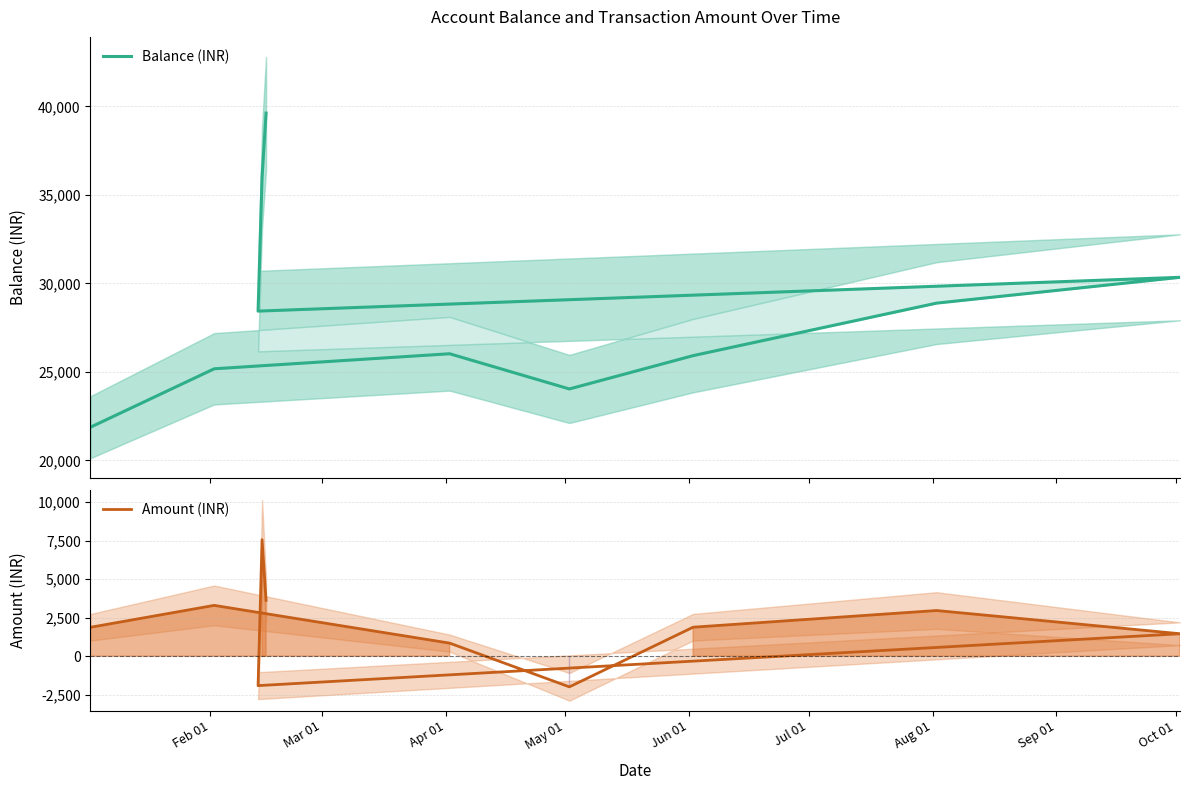

Read the Balance (INR) value at Jul 01.

28885.3